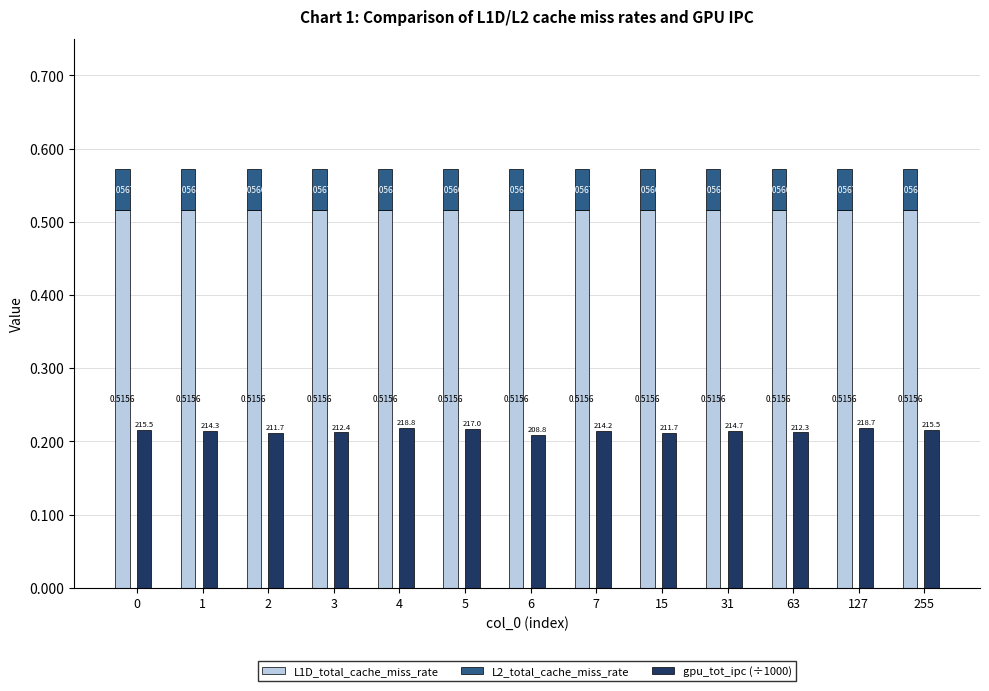

Reading right to left, transcribe all the data shown in this chart.

L1D_total_cache_miss_rate: 255=0.5	127=0.5	63=0.5	31=0.5	15=0.5	7=0.5	6=0.5	5=0.5	4=0.5	3=0.5	2=0.5	1=0.5	0=0.5
L2_total_cache_miss_rate: 255=0.1	127=0.1	63=0.1	31=0.1	15=0.1	7=0.1	6=0.1	5=0.1	4=0.1	3=0.1	2=0.1	1=0.1	0=0.1
gpu_tot_ipc (÷1000): 255=0.2	127=0.2	63=0.2	31=0.2	15=0.2	7=0.2	6=0.2	5=0.2	4=0.2	3=0.2	2=0.2	1=0.2	0=0.2